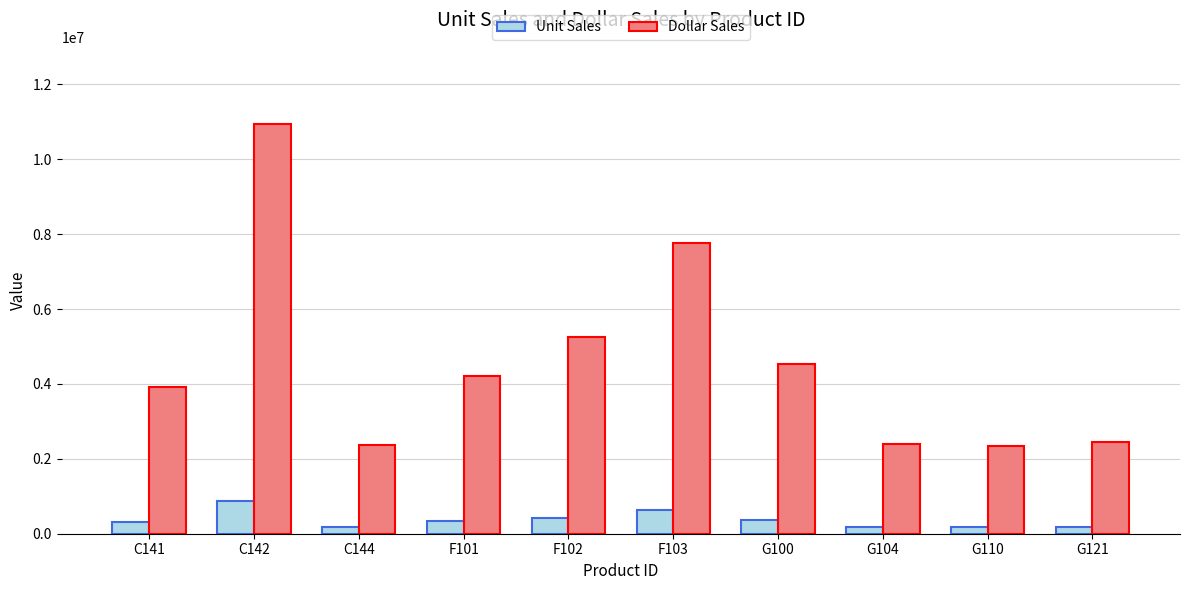

What is the label of the 8th bar from the left?

G104